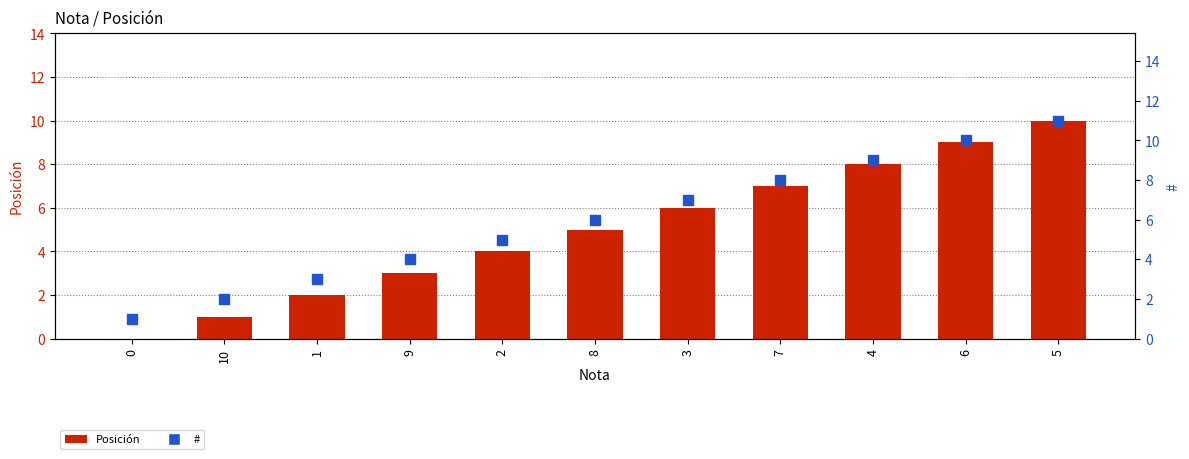

At which label does Posición reach its peak?

5